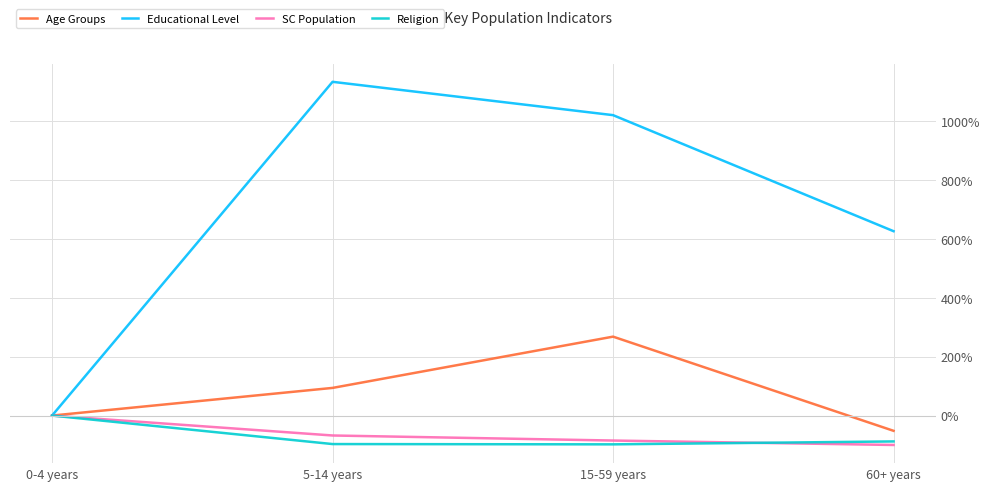

Which series has the largest total across all categories?

Educational Level